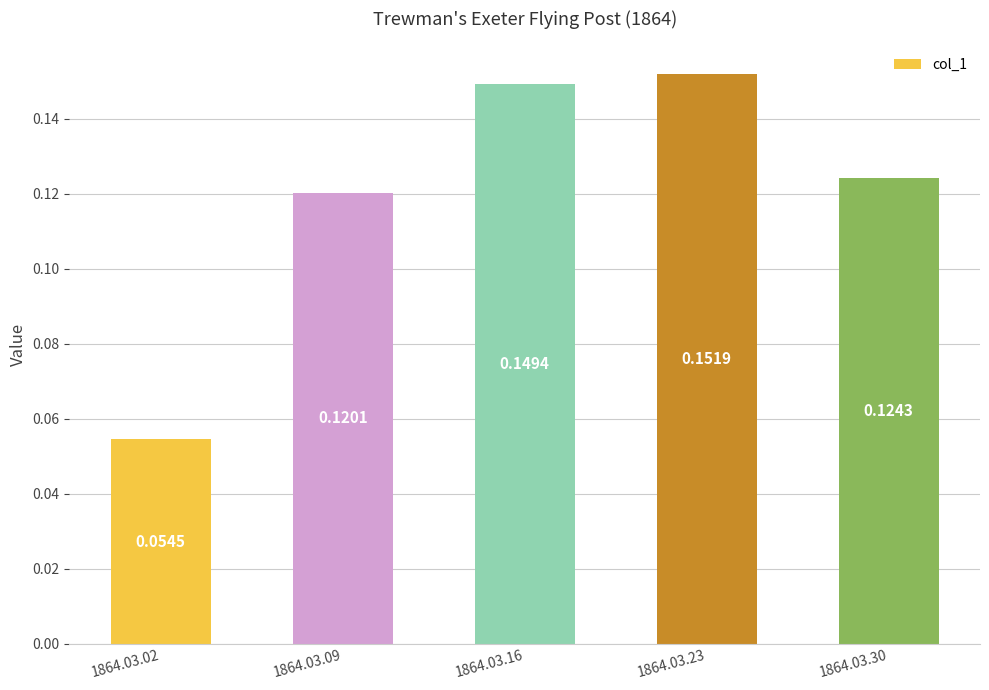

At which label is the value closest to 0?

1864.03.02